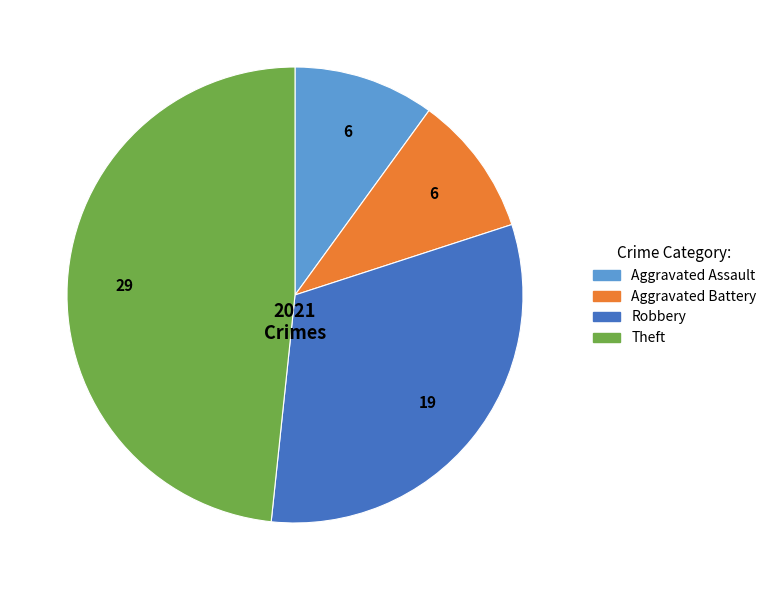

Does any single category account for the majority?

No